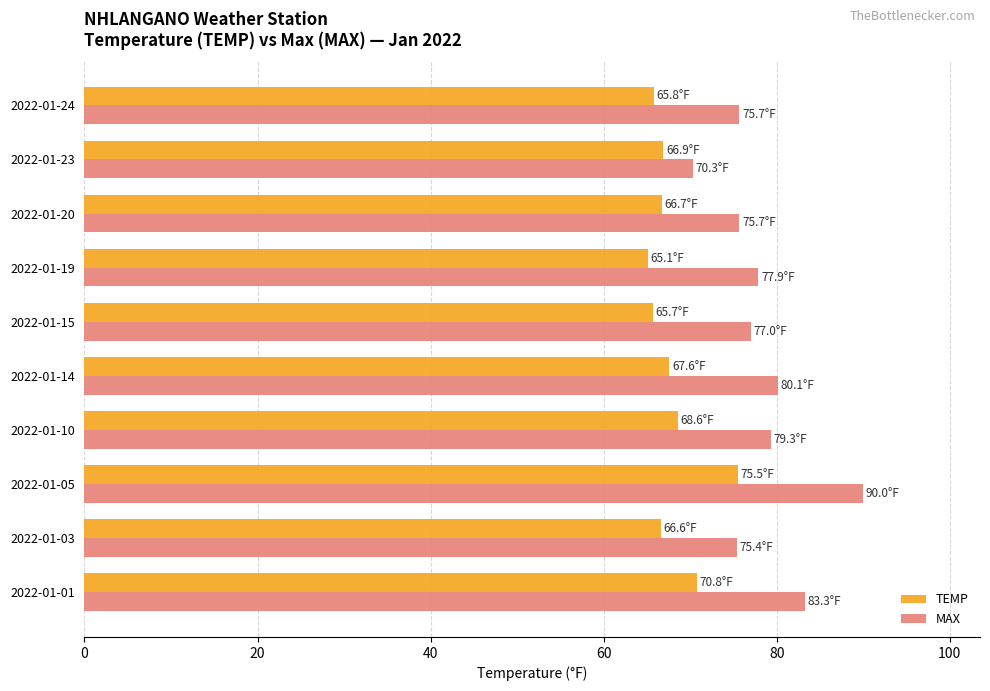

How many categories are shown in the chart?

10